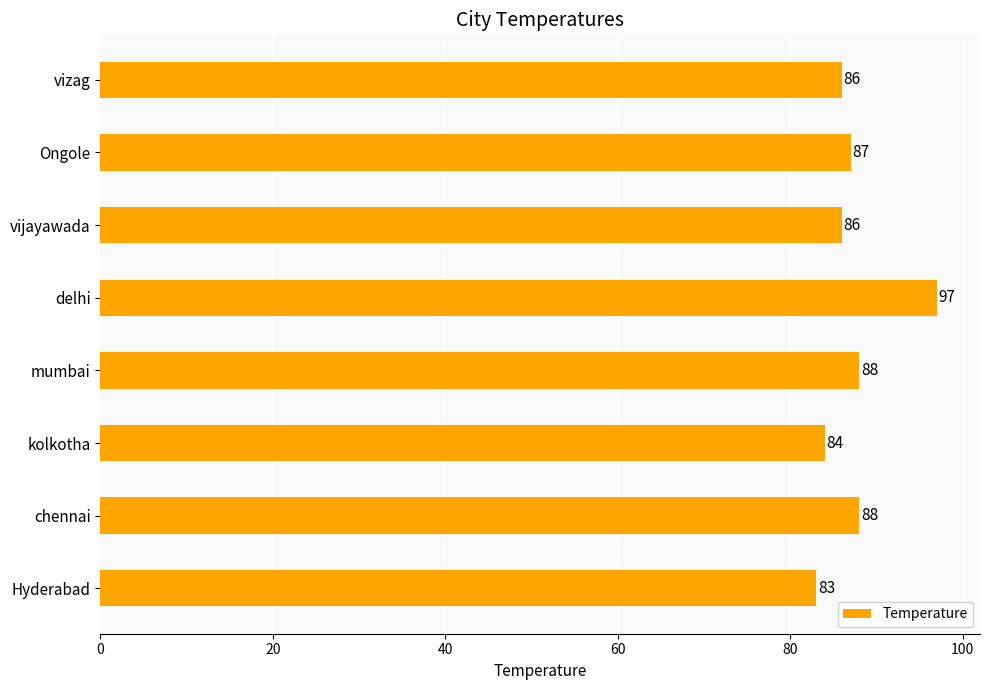

True or false: the data shows 84 at kolkotha.

True